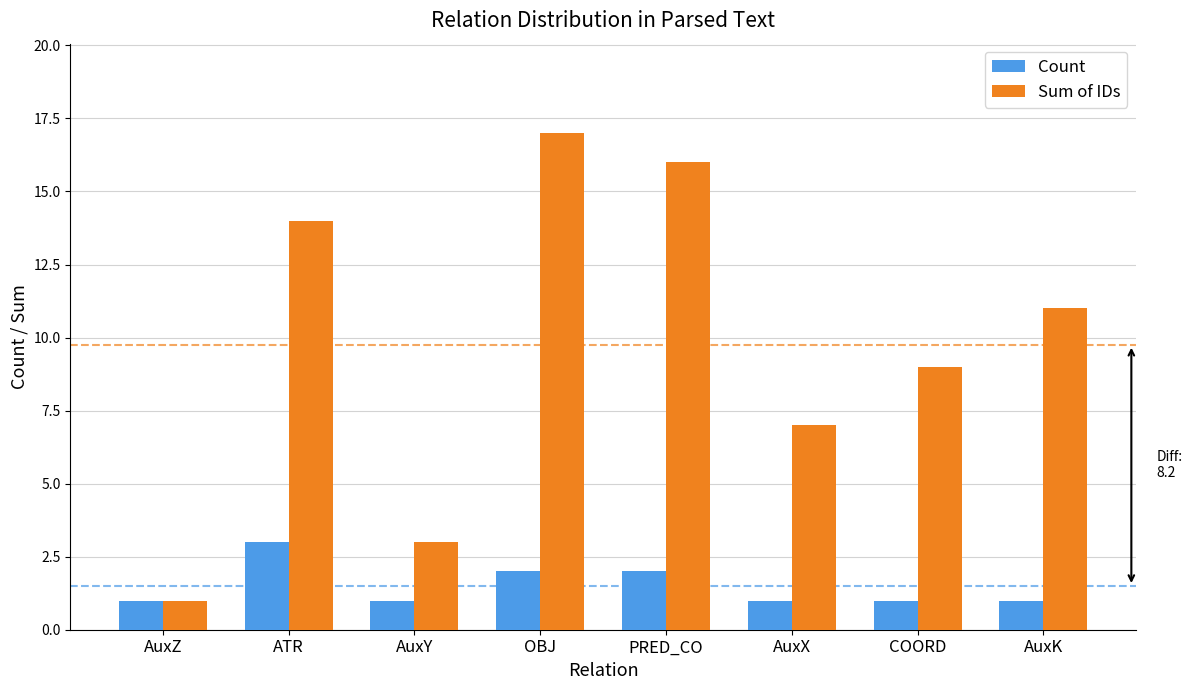

At which label does Sum of IDs reach its peak?

OBJ